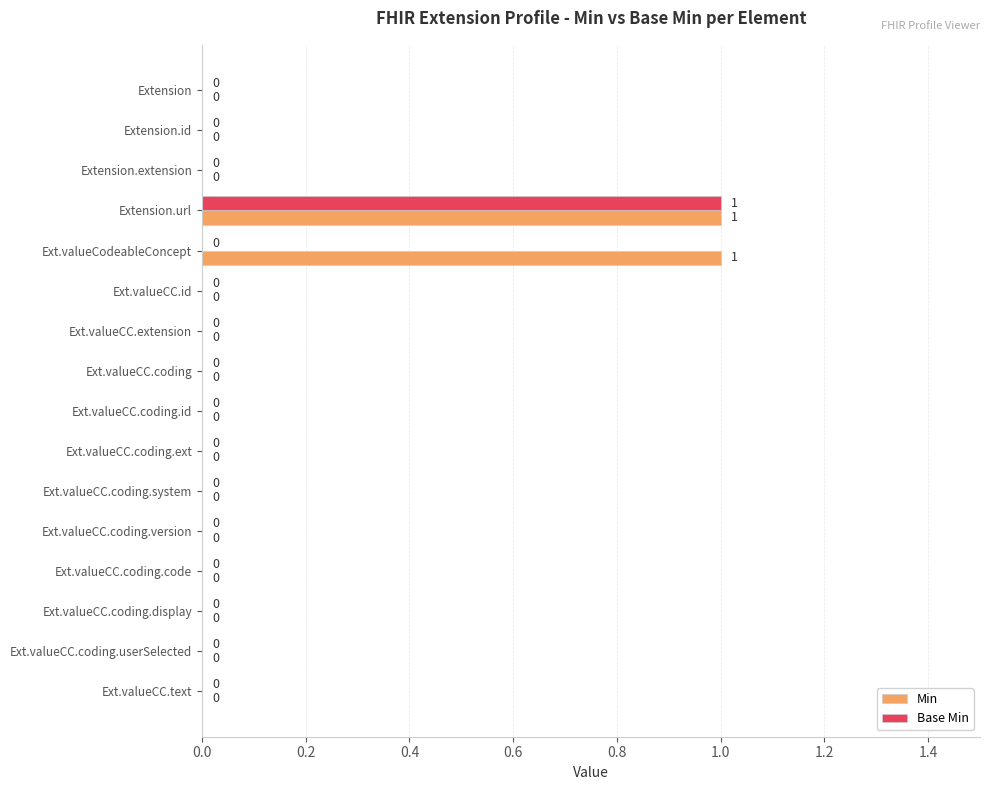

Count the Base Min values in the range 0 to 1.

16